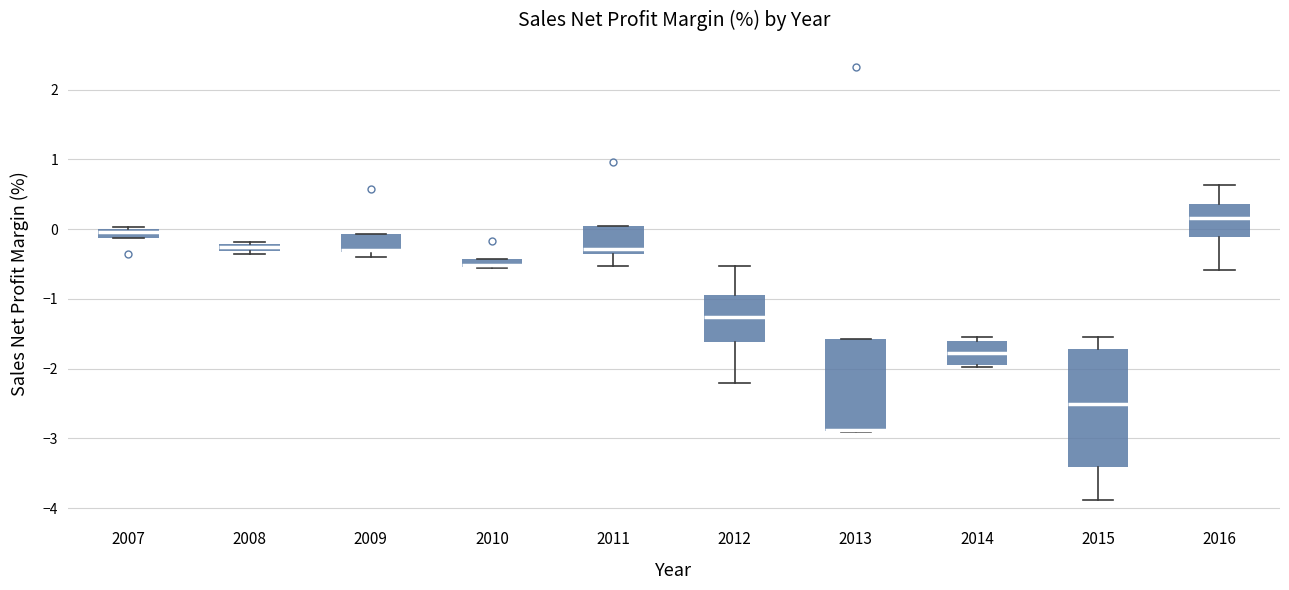

Where does the median line of the box at x = 2012 sit on the y-axis? The values are not printed on the chart, so give them approximately, as read against the axis.

-1.3